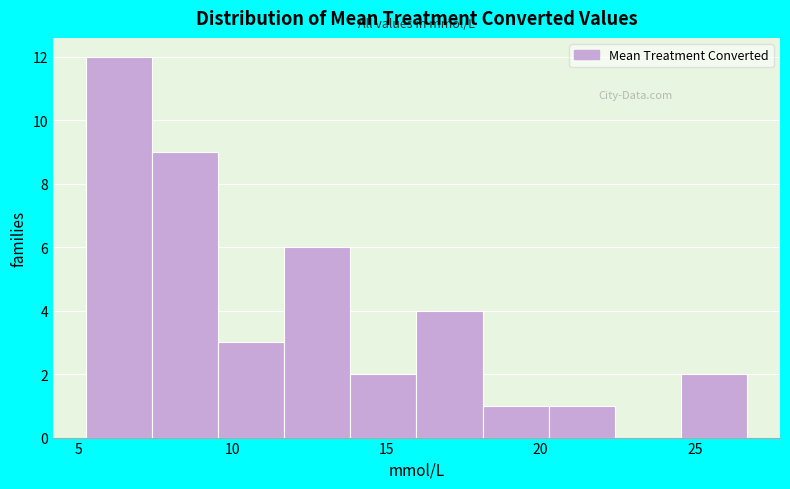

Over which range of the x-axis is the bar tallest?

5.5 to 7.5